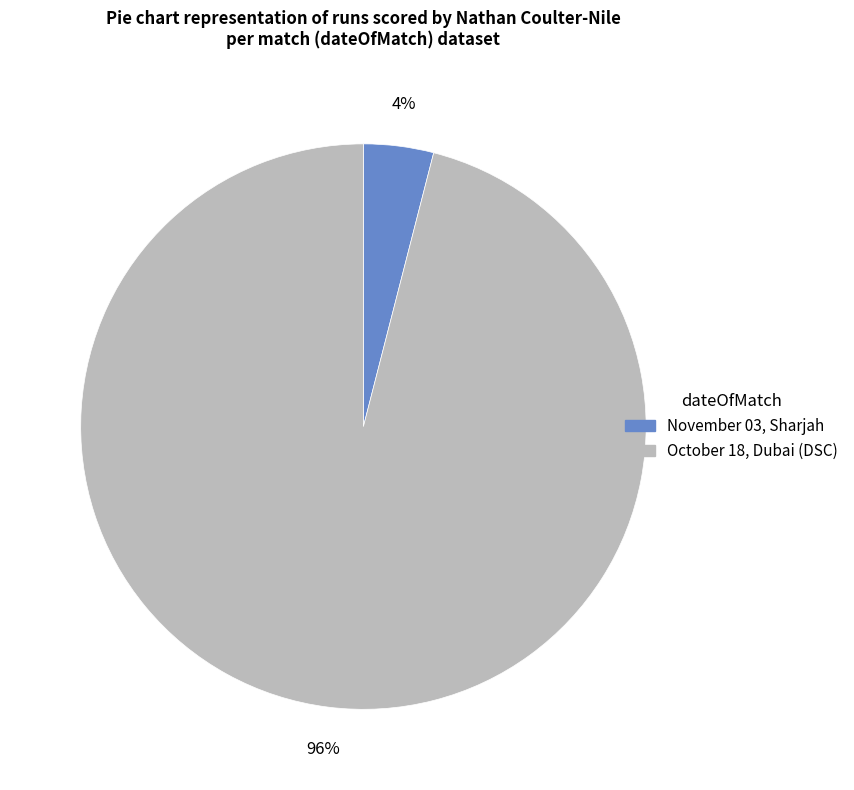

Between November 03, Sharjah and October 18, Dubai (DSC), which is larger?

October 18, Dubai (DSC)